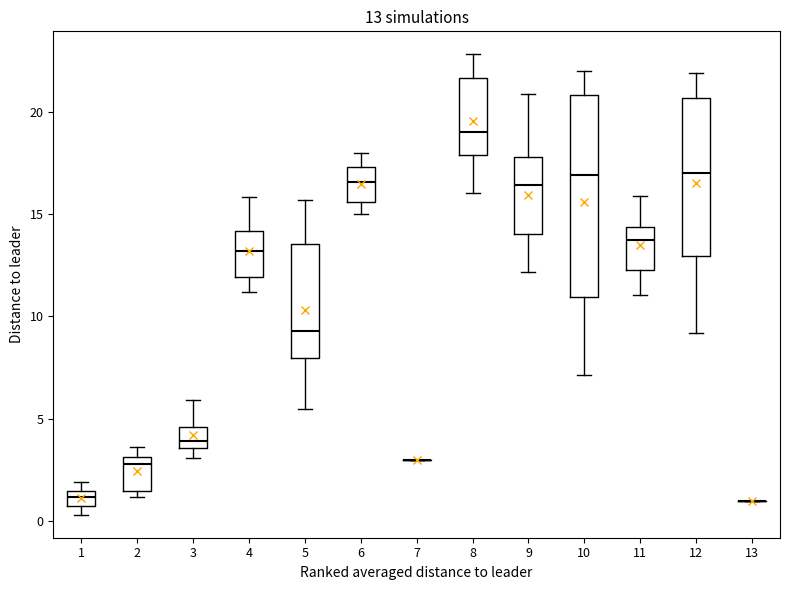

Which box is the tallest, from its lower edge to its upper edge?

10